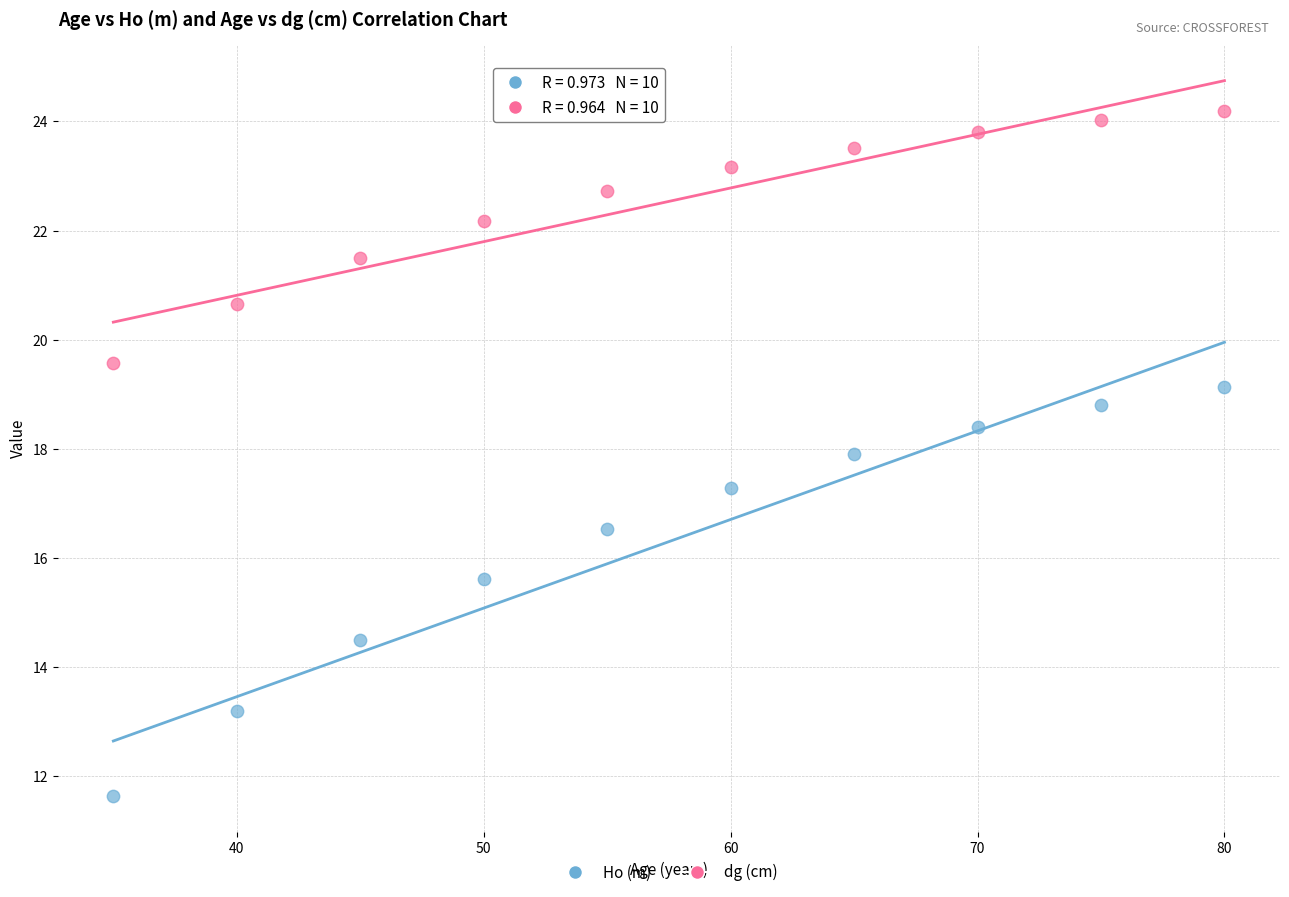

Which series reaches the maximum Y coordinate?

dg (cm)